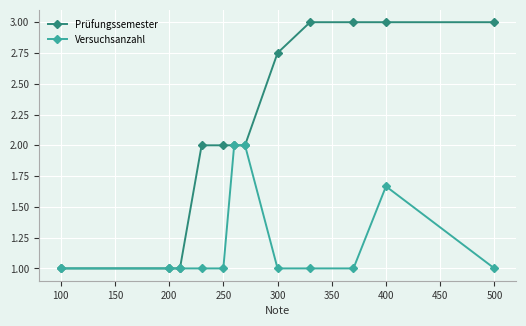

What is the minimum value shown in the chart?

1.0